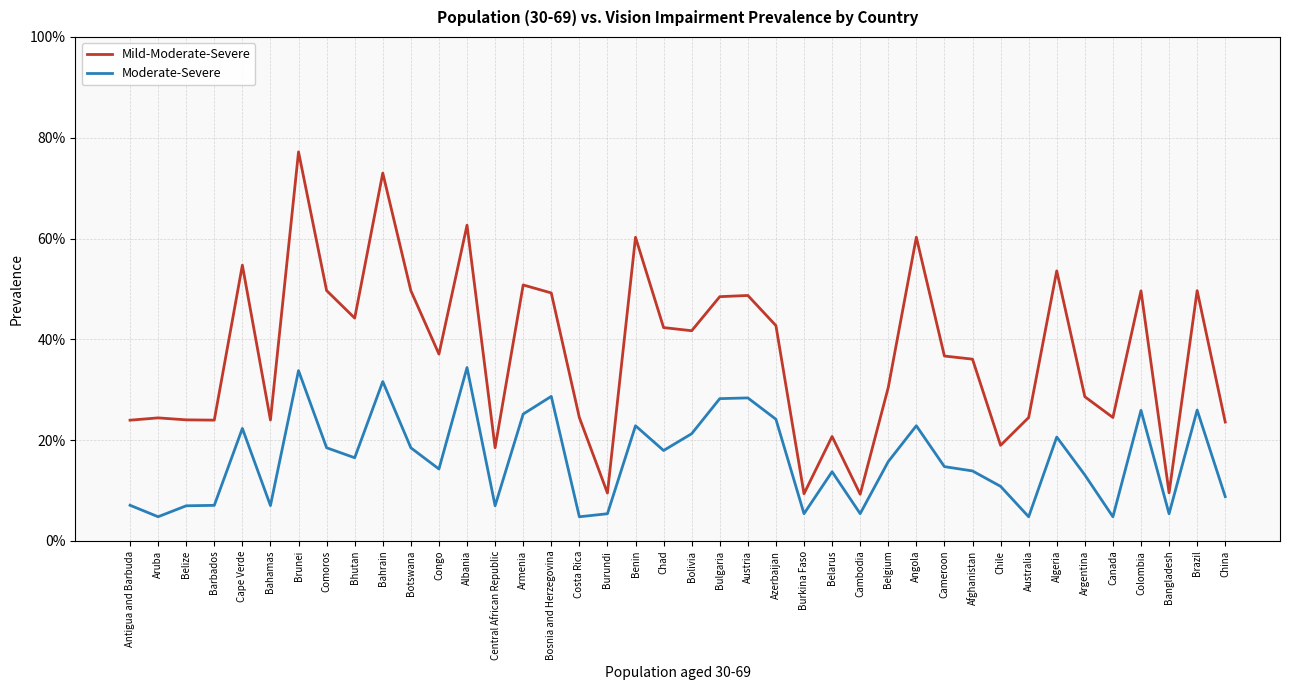

True or false: Moderate-Severe and Mild-Moderate-Severe cross at least once.

False